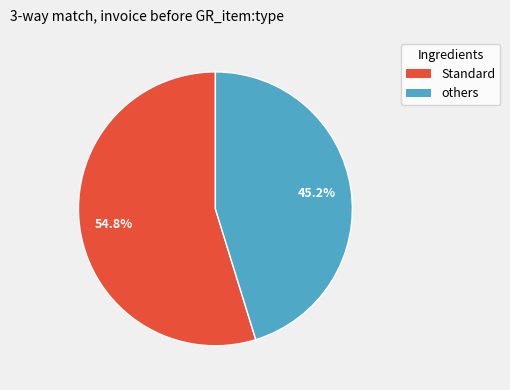

Is there any slice that represents more than half of the pie?

Yes